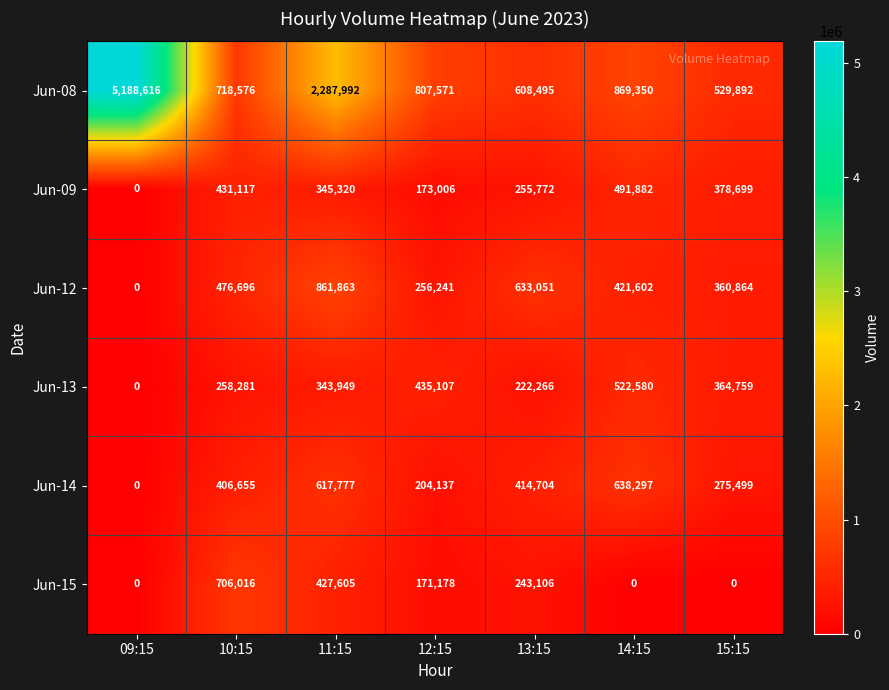

What is the sum of the Jun-14 values at 12:15 and 10:15?

610792